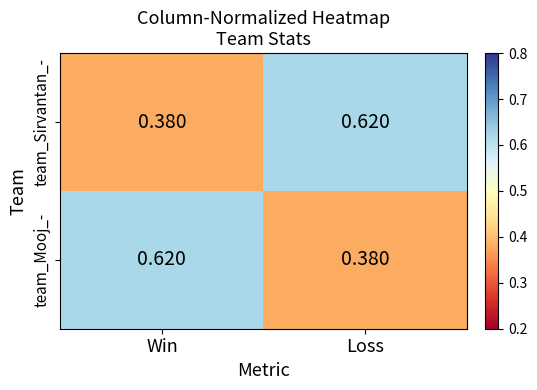

At Loss, list the series in order from smallest to largest.

team_Mooj_-, team_Sirvantan_-